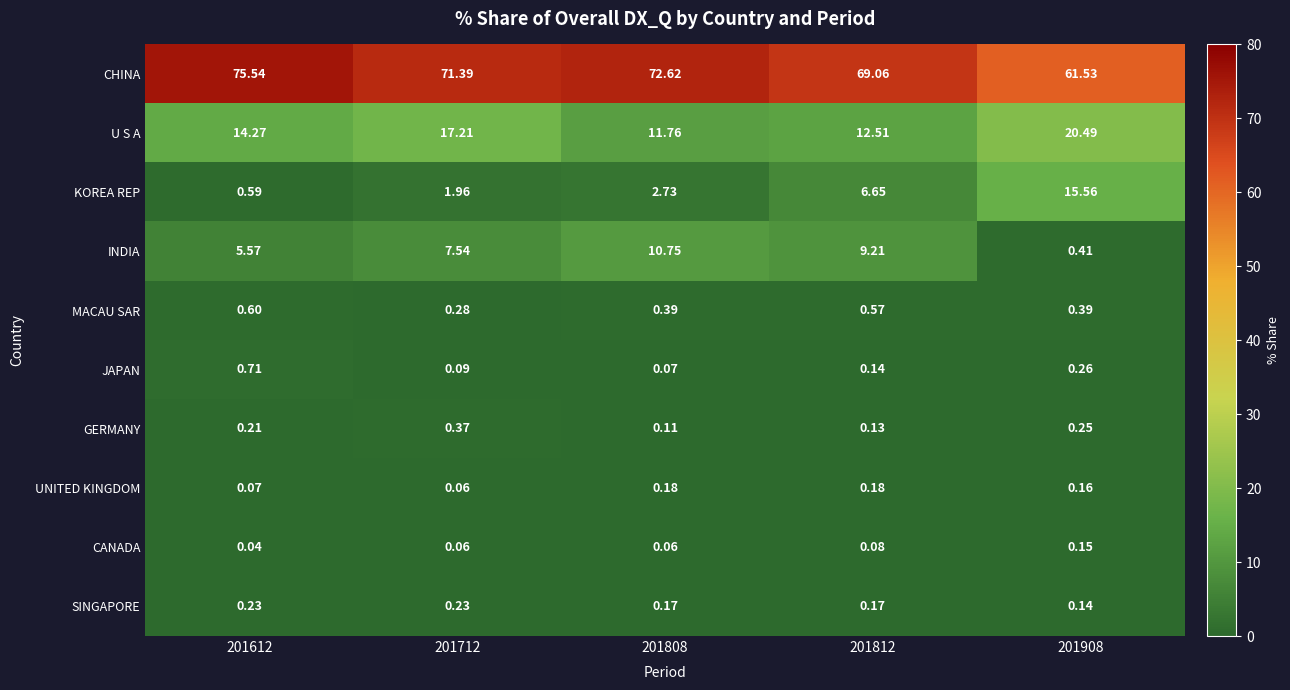

Which series has the largest total across all categories?

CHINA